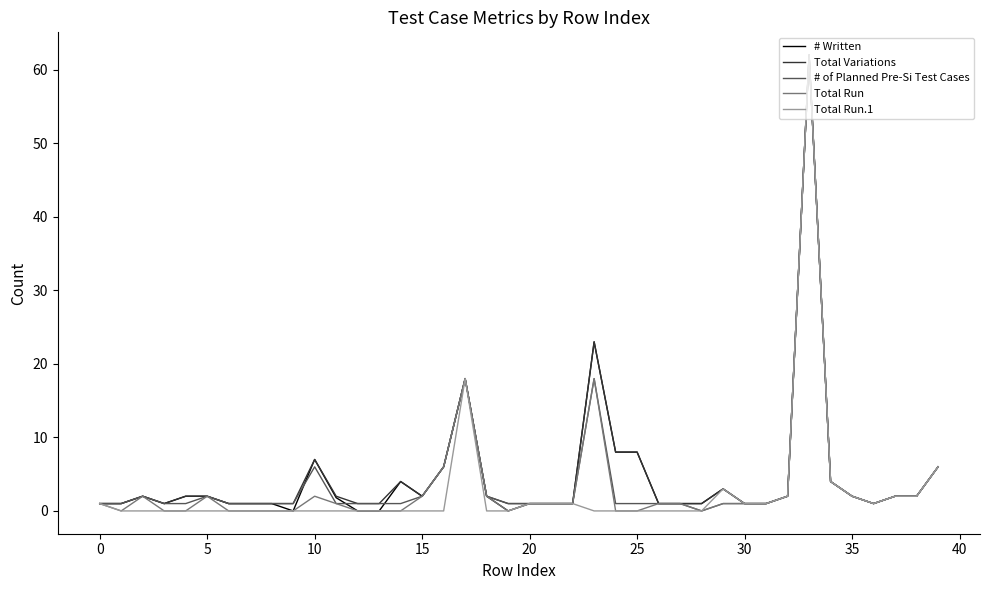

What is the highest value of the Total Run.1 series?

62.0